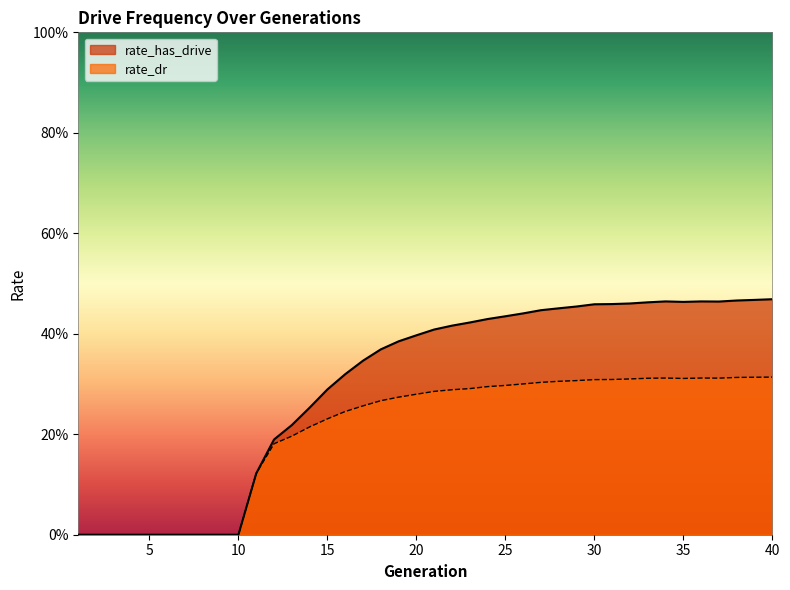

The value of rate_dr at 12 is 0.3. True or false?

False